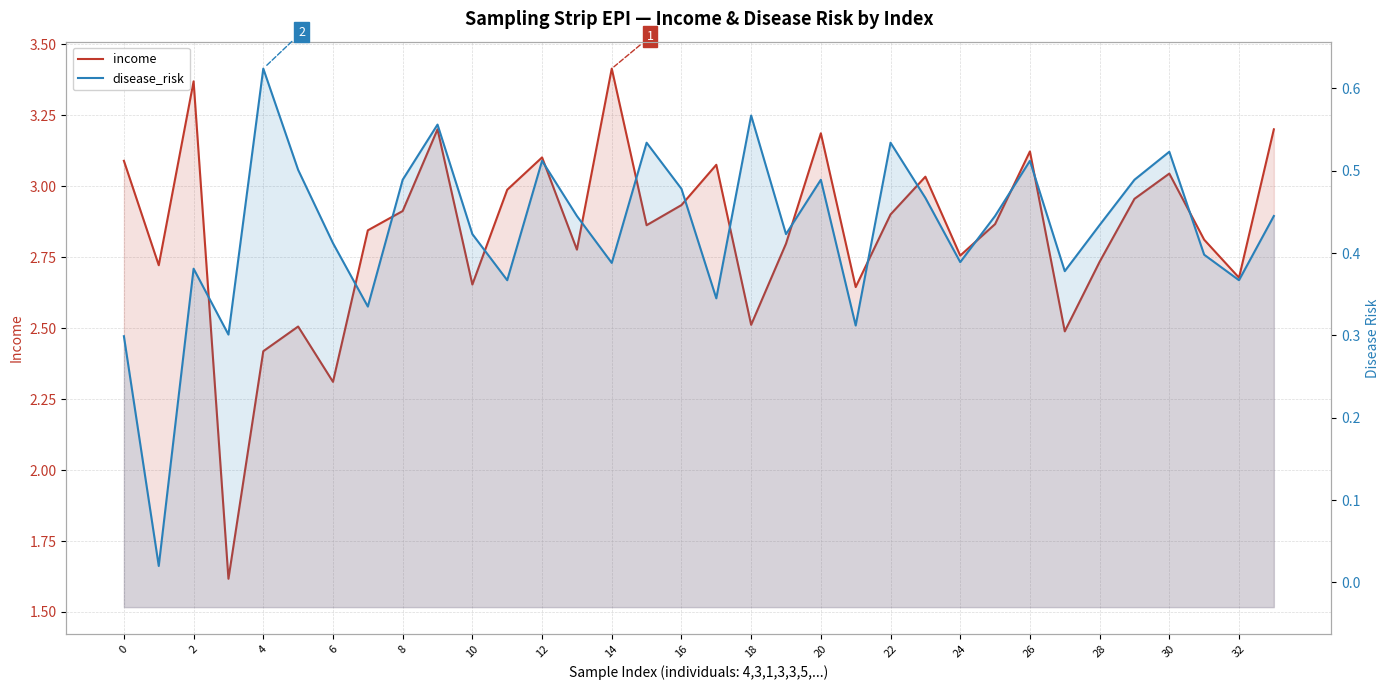

True or false: income has more than 2 points higher than both neighbors.

True